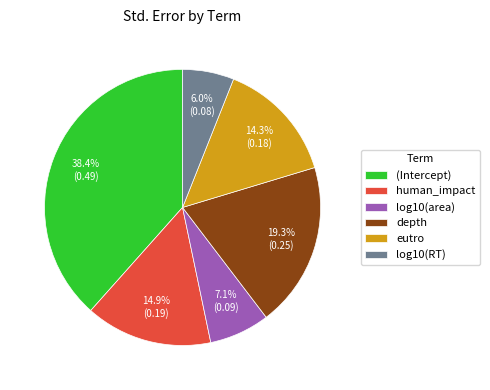

To the nearest percent, what is the difference between the log10(RT) and human_impact slice percentages?

9%